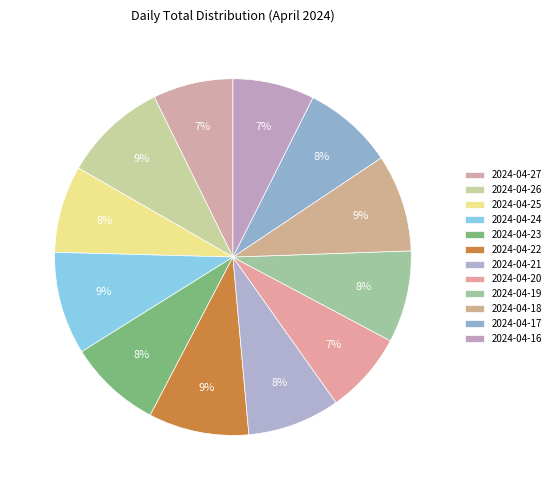

Which category has the biggest portion of the pie?

2024-04-26